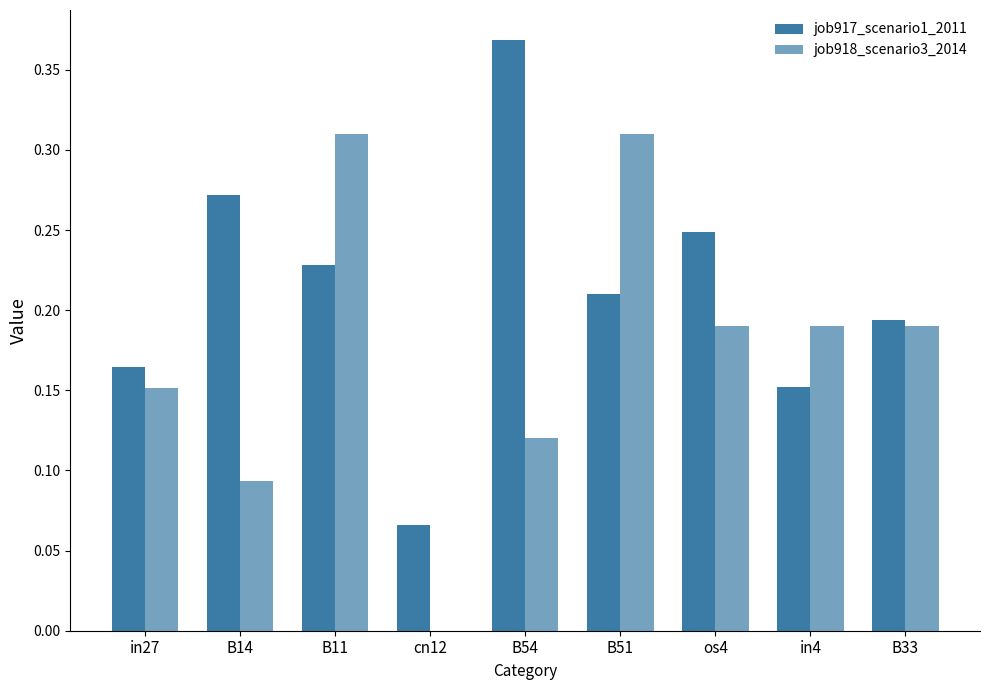

List the series in order of their peak value, lowest first.

job918_scenario3_2014, job917_scenario1_2011